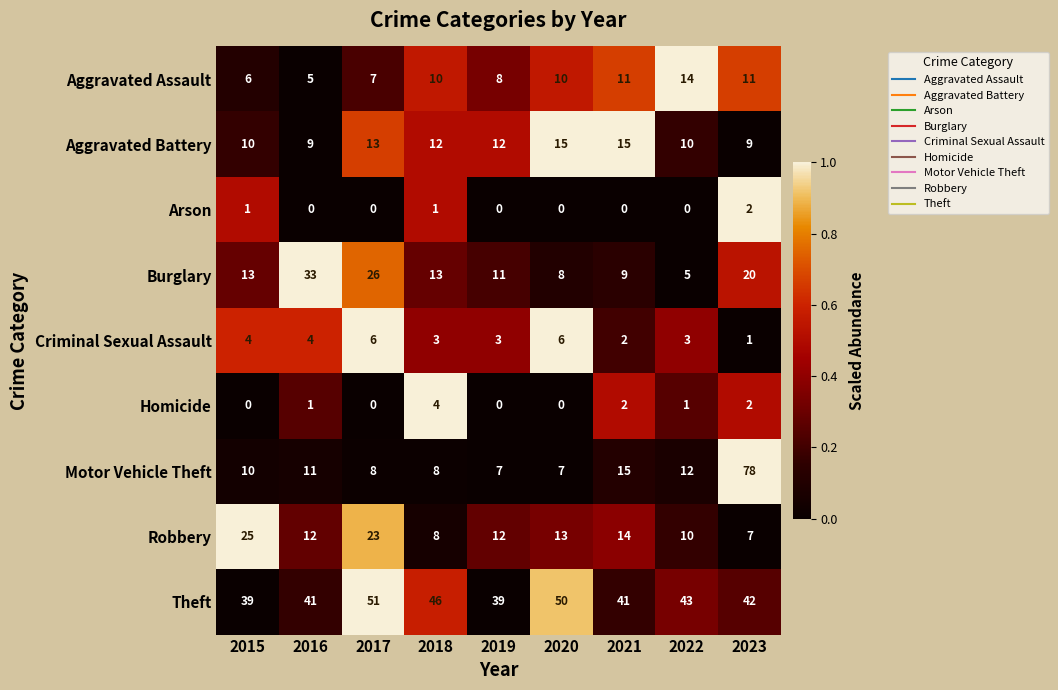

What is the difference between the second highest and minimum values in the Robbery series?

16